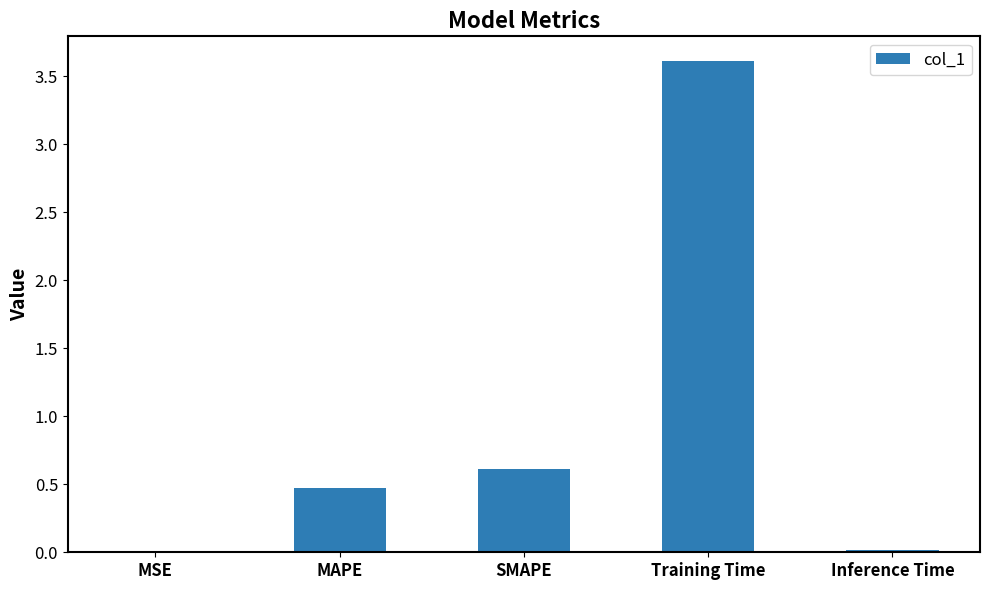

At which label is the value closest to 1?

SMAPE